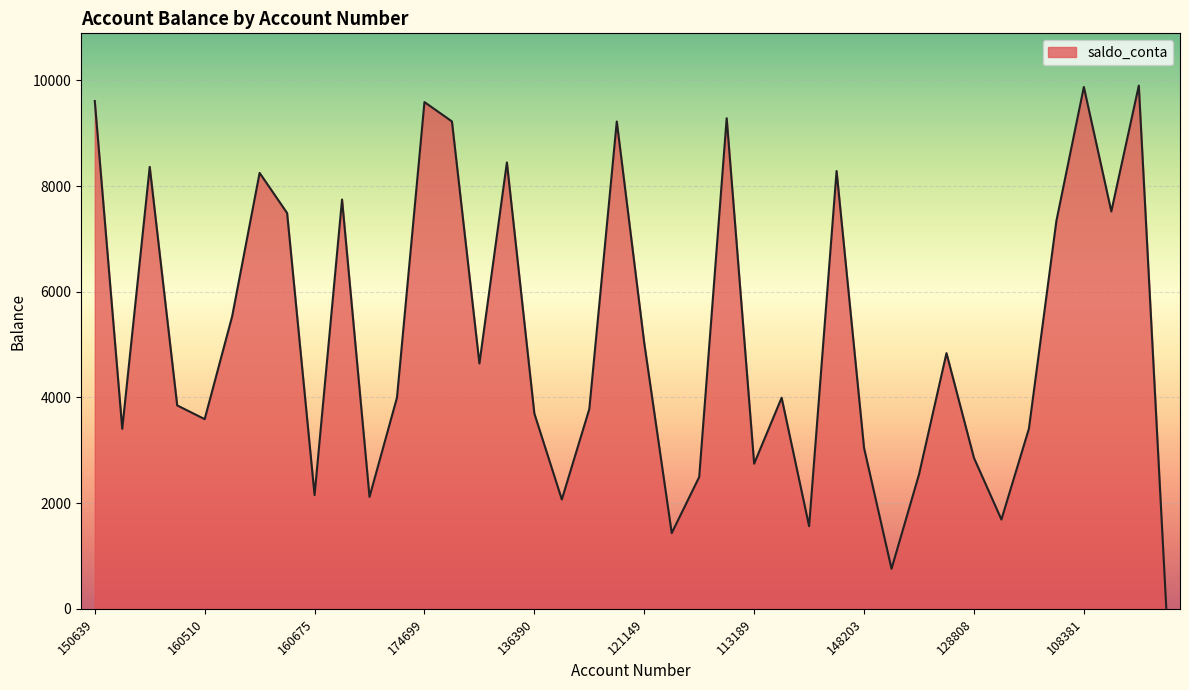

What is the smallest value displayed?

18